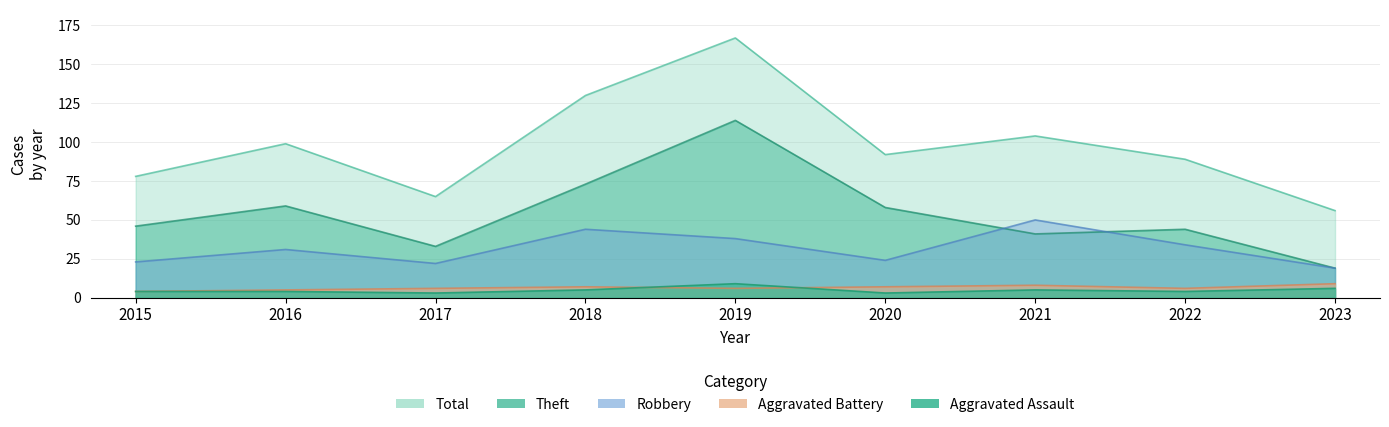

At 2023, list the series in order from largest to smallest.

Total, Robbery, Theft, Aggravated Battery, Aggravated Assault